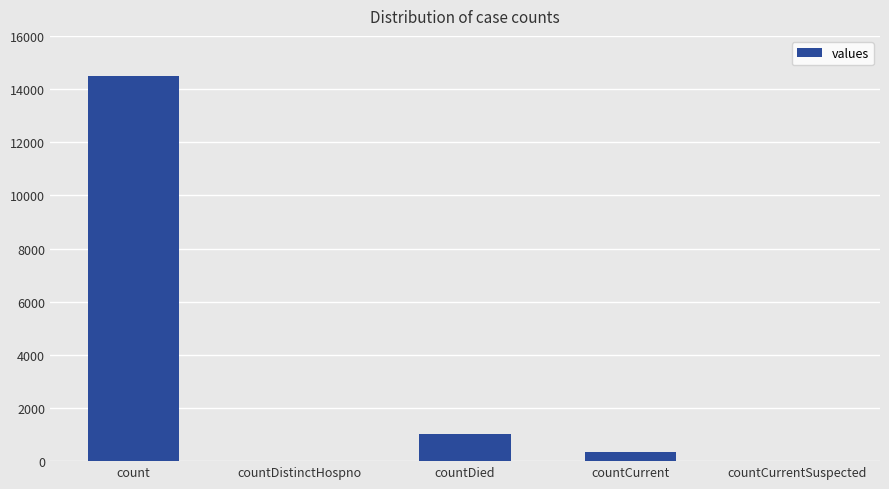

What is the sum of all values?

15866